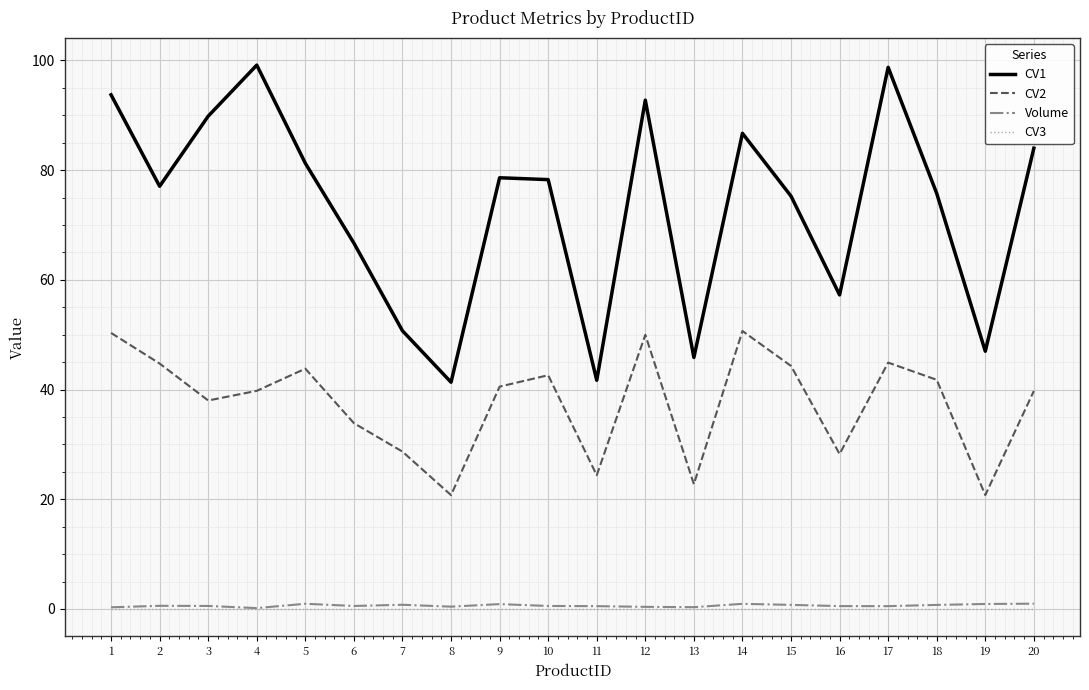

True or false: CV1 and CV2 cross at least once.

False